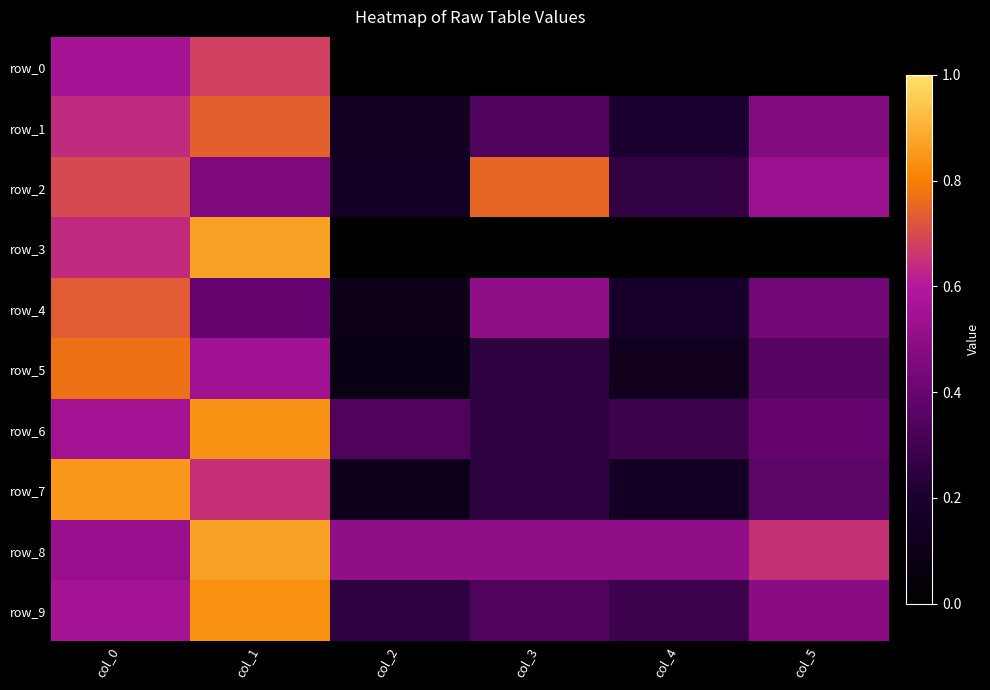

Which series has the largest total across all categories?

row_8